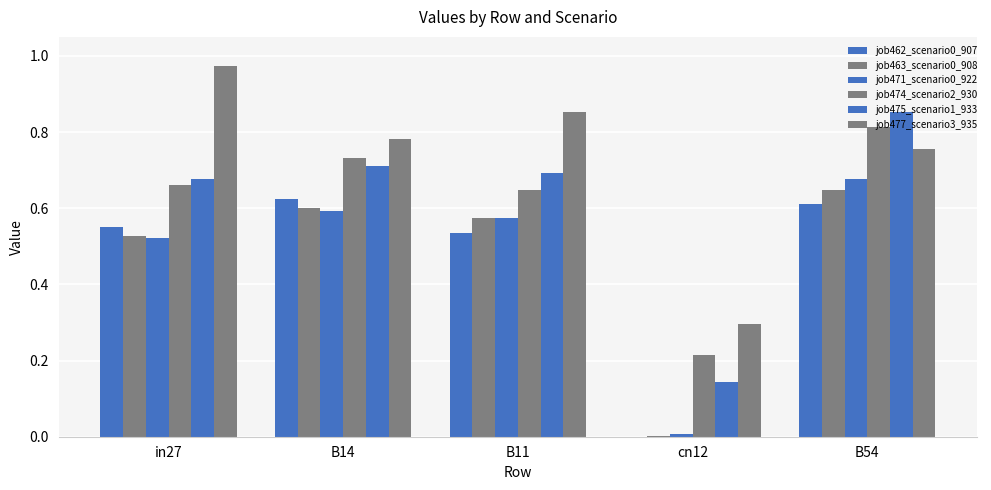

Are the bars horizontal?

No